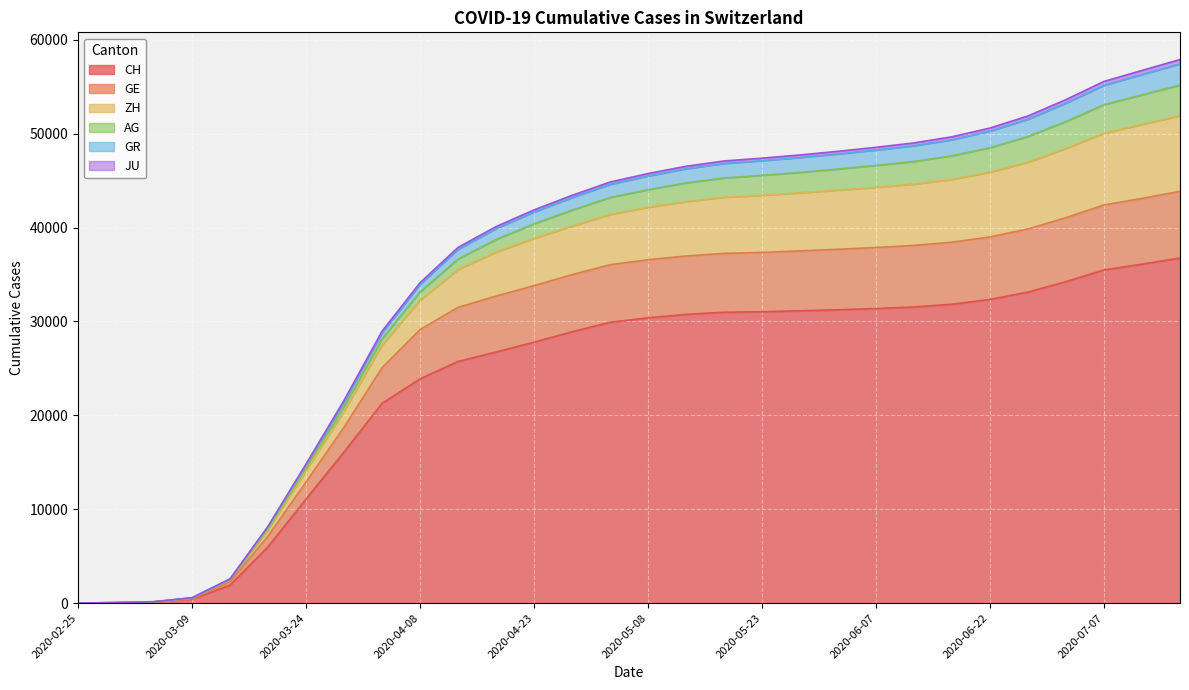

What is the average value of the CH series?

23603